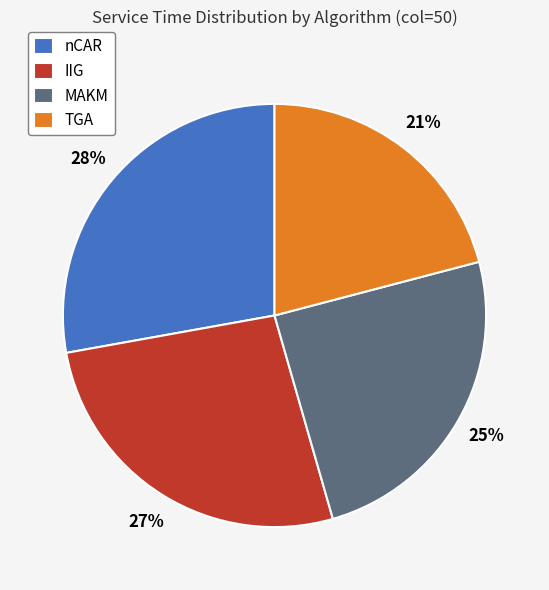

To the nearest percent, what is the difference between the IIG and MAKM slice percentages?

2%